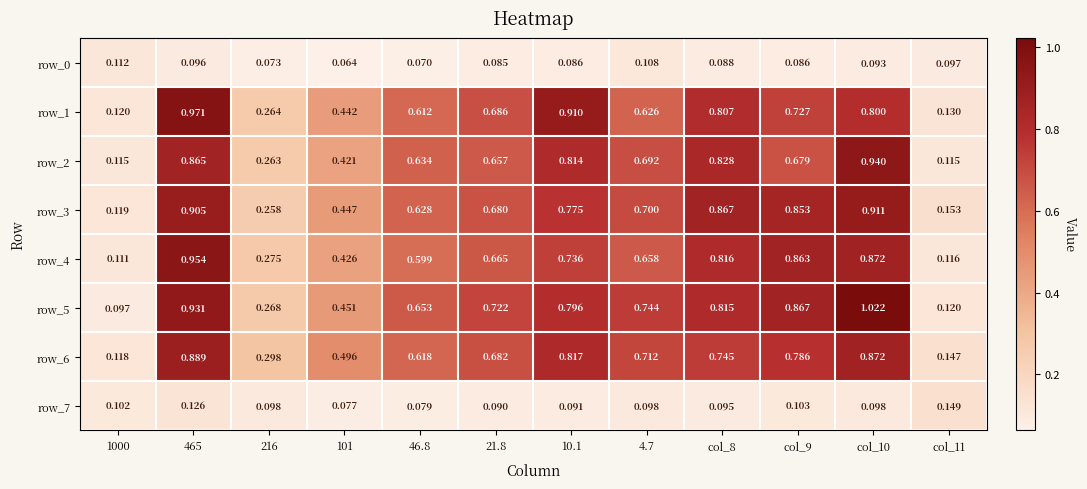

Is the value of row_5 at 10.1 greater than the value of row_6 at 216?

Yes